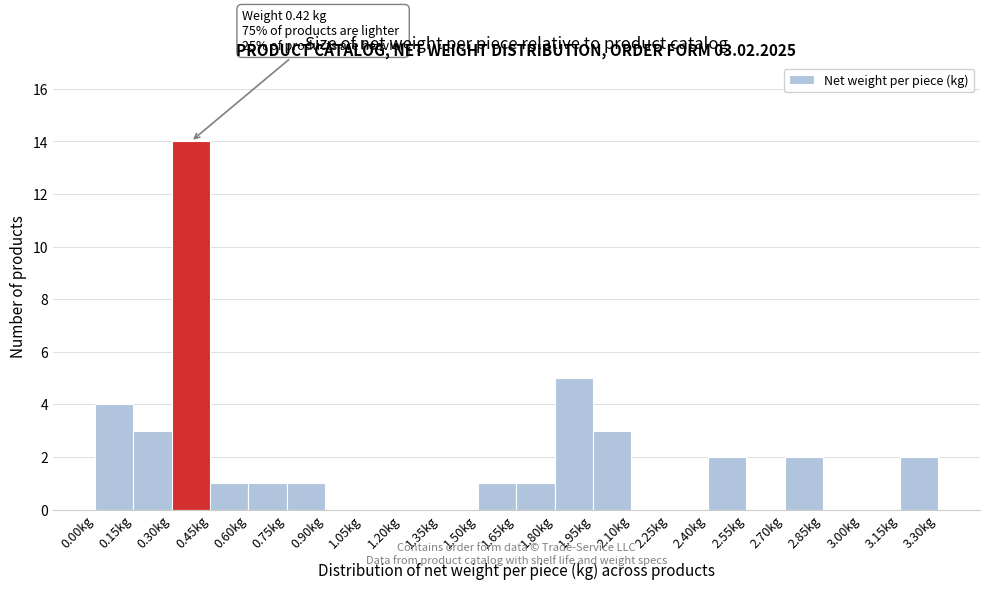

Over which range of the x-axis is the bar tallest?

0.30 to 0.45